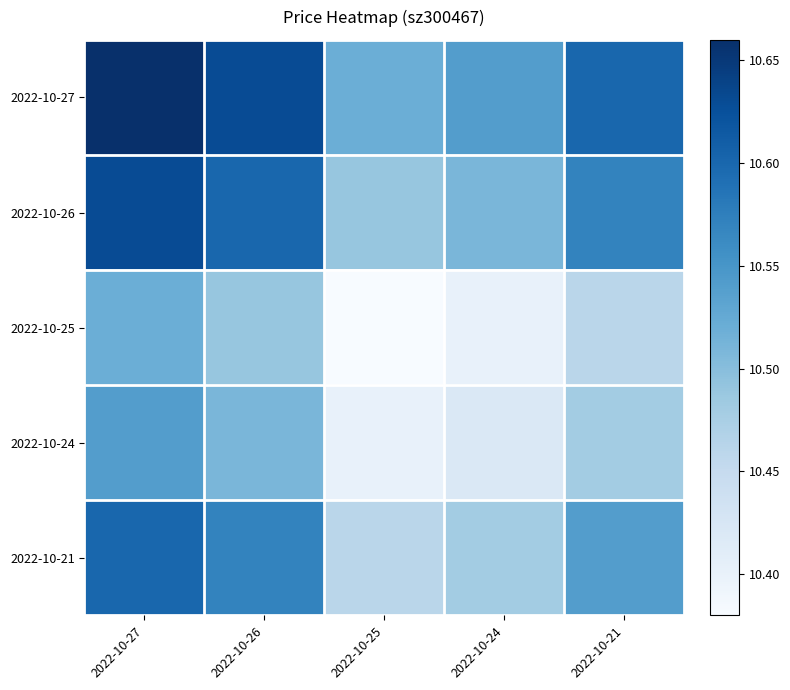

At which category is the sum across all series the highest?

2022-10-27